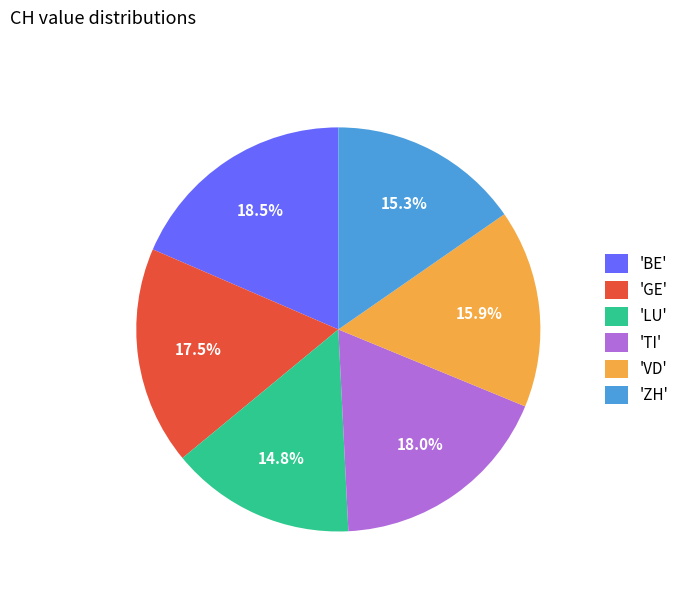

Combined, do 'ZH' and 'LU' account for over 50%?

No